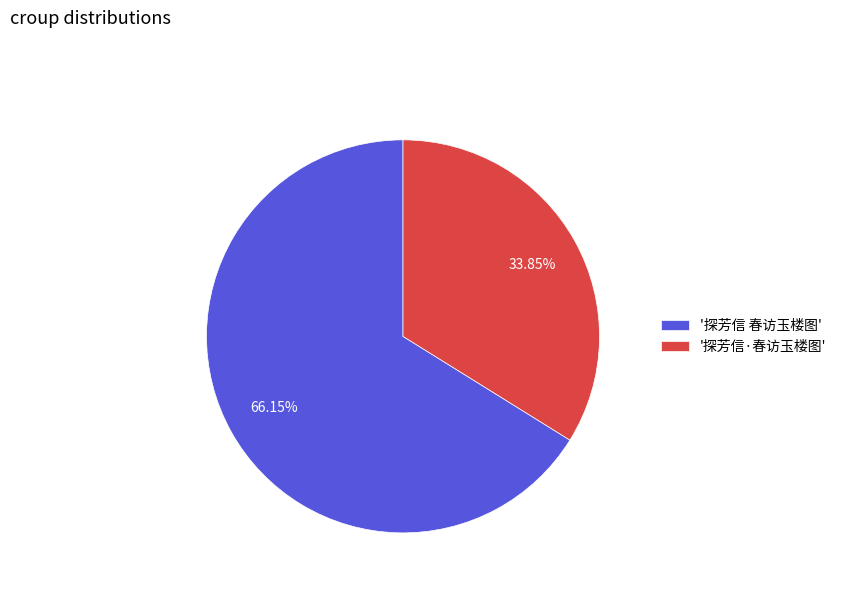

Rank the categories by value from highest to lowest.

'探芳信 春访玉楼图', '探芳信·春访玉楼图'